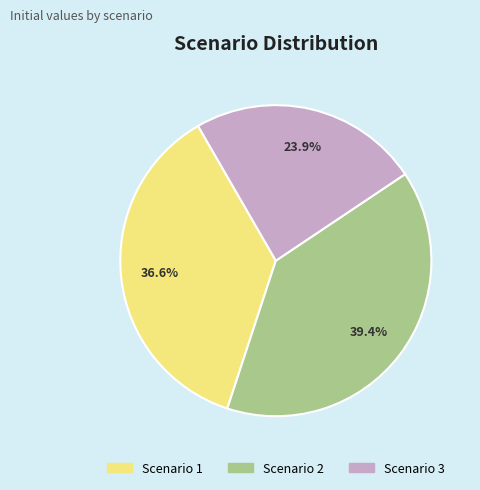

Do Scenario 1 and Scenario 2 together represent more than half of the pie?

Yes